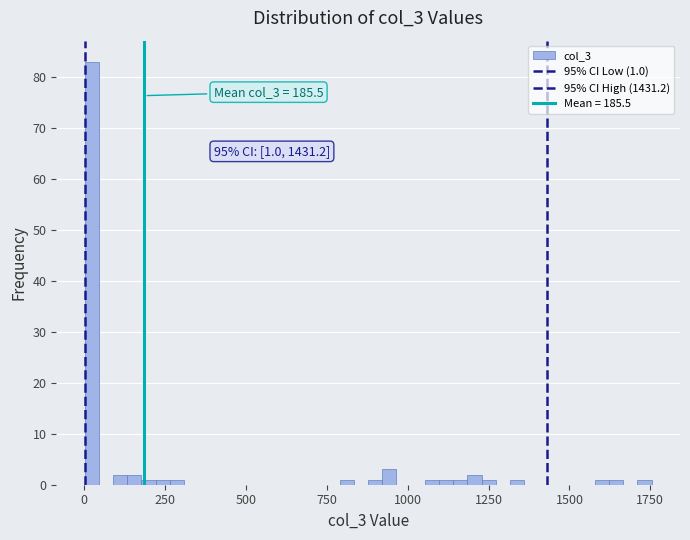

Read against the x-axis, roughly where is the centre of the tallest bar?

0